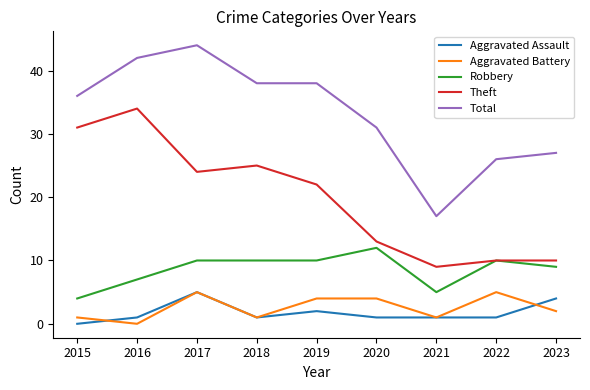

Reading left to right, list all the values displayed in this chart.

Aggravated Assault: 0	1	5	1	2	1	1	1	4
Aggravated Battery: 1	0	5	1	4	4	1	5	2
Robbery: 4	7	10	10	10	12	5	10	9
Theft: 31	34	24	25	22	13	9	10	10
Total: 36	42	44	38	38	31	17	26	27